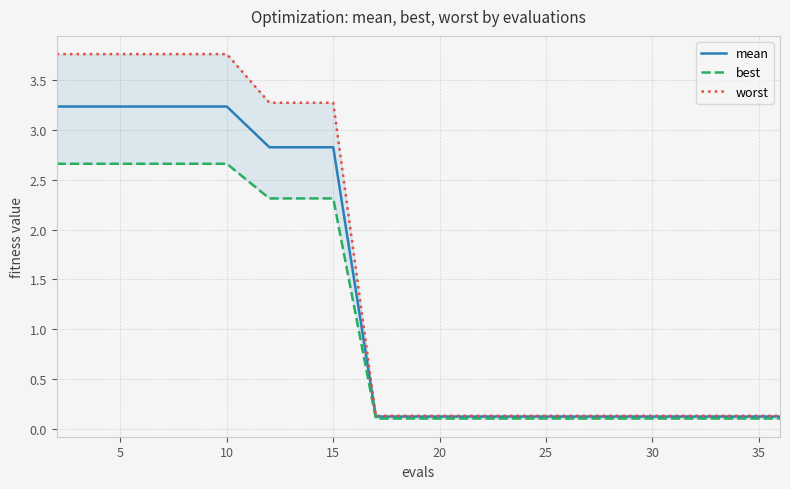

Which series has the largest range (max minus min)?

worst